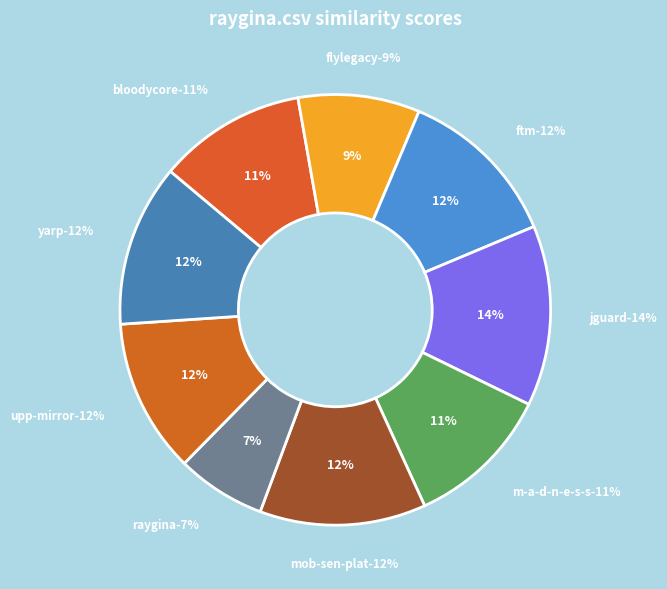

Combined, do ftm.csv and yarp.csv account for over 50%?

No